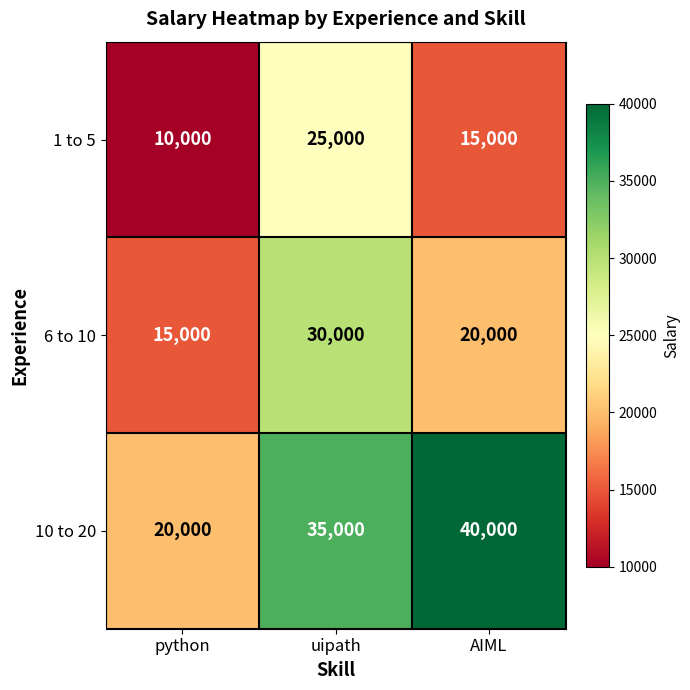

Is it true that 6 to 10 equals 20000 at AIML?

True